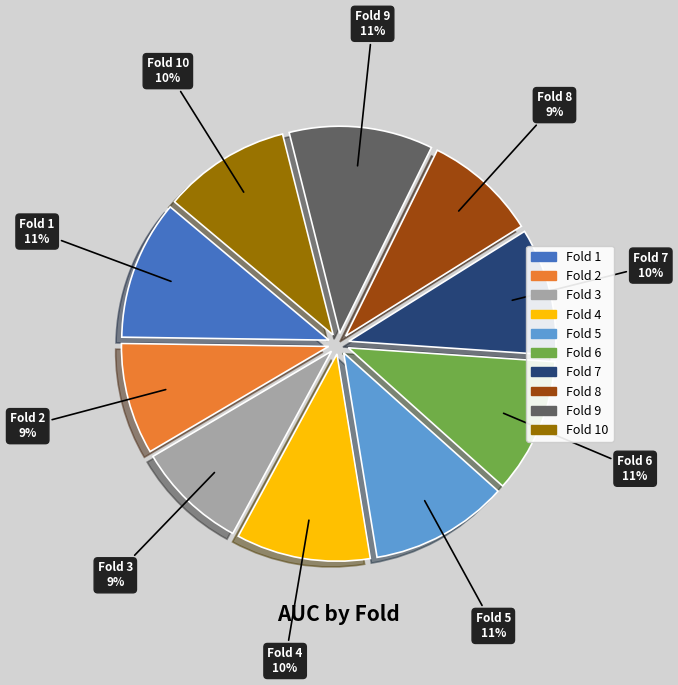

To the nearest percent, what is the average slice percentage?

10%